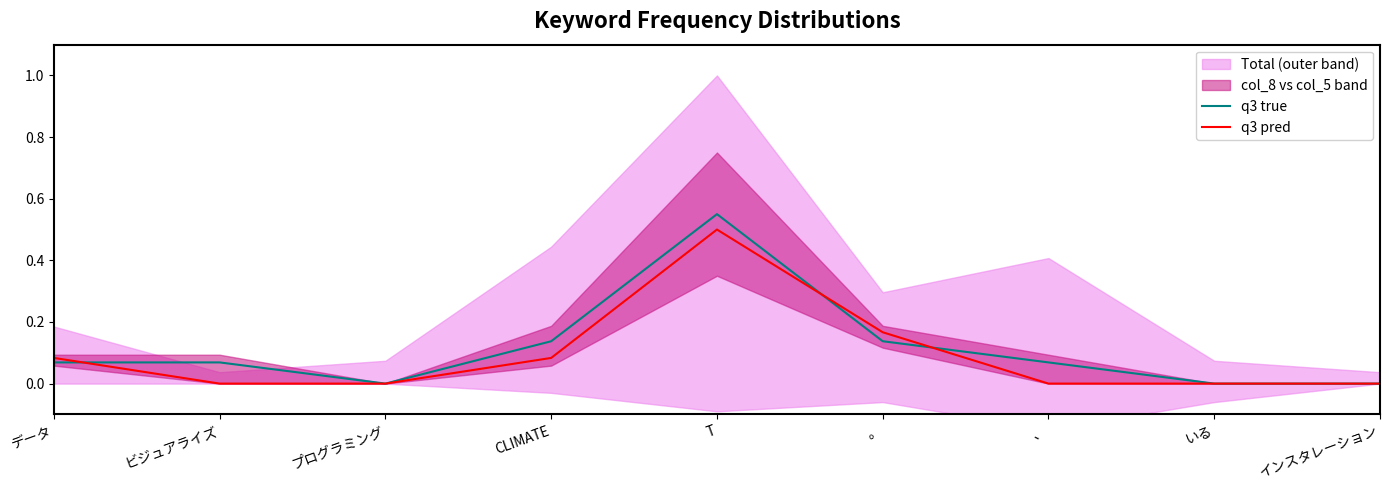

The q3 pred series shows 0.1 at データ. True or false?

True